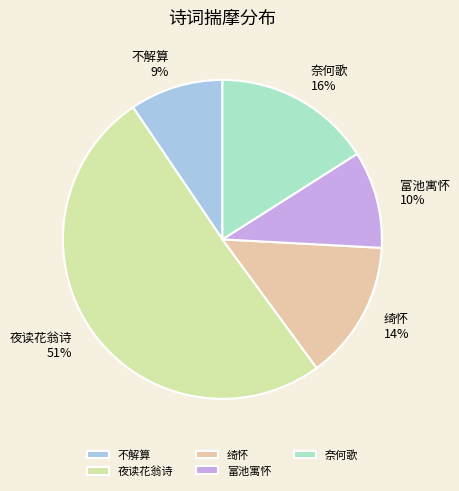

Combined, do 富池寓怀 and 绮怀 account for over 50%?

No